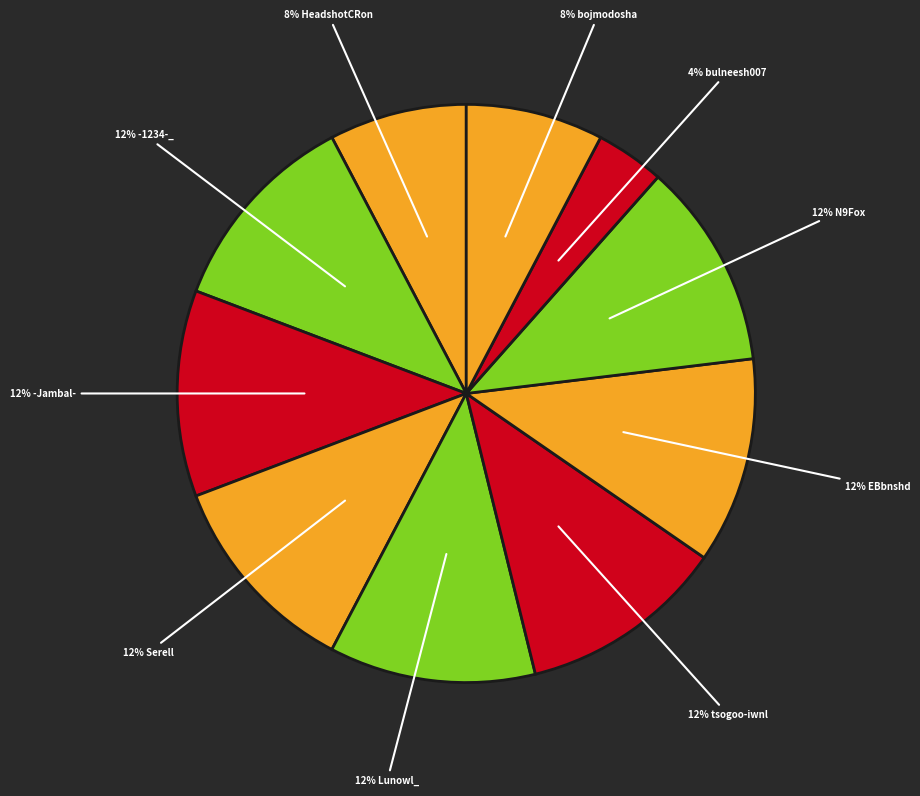

Count the number of slices in the pie.

10